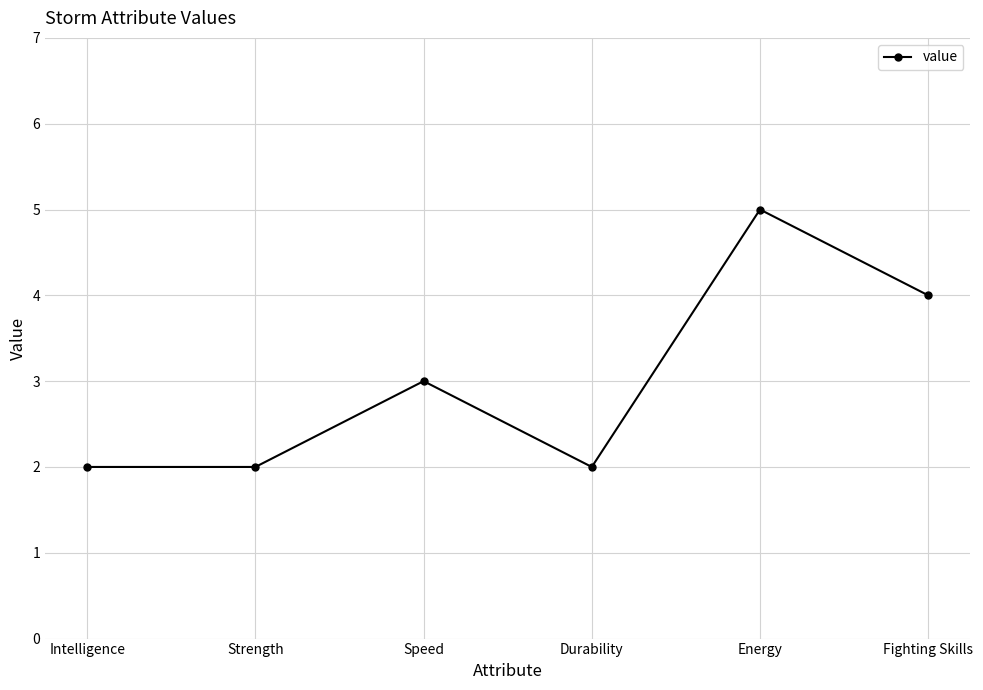

Does the chart have visible grid lines?

Yes